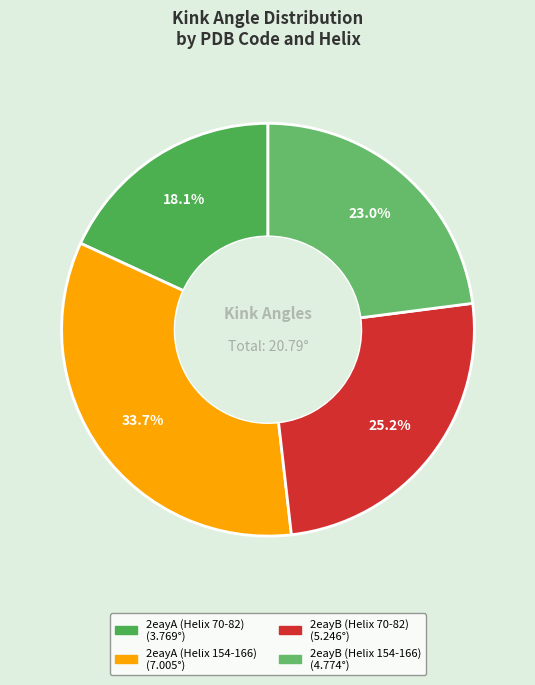

What is the smallest slice in the pie chart?

2eayA (Helix 70-82)